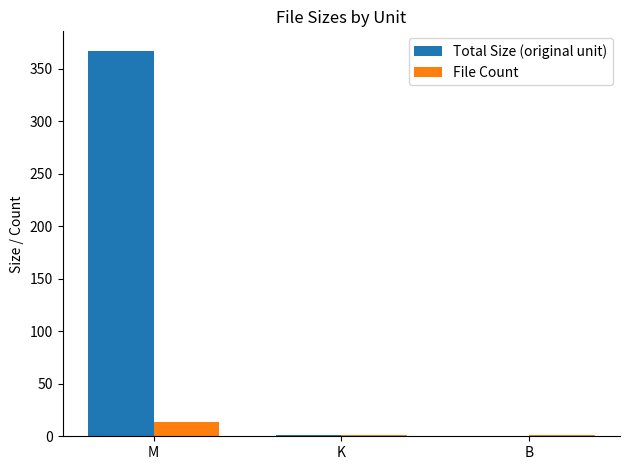

Is it true that Total Size (original unit) equals 367.0 at M?

True